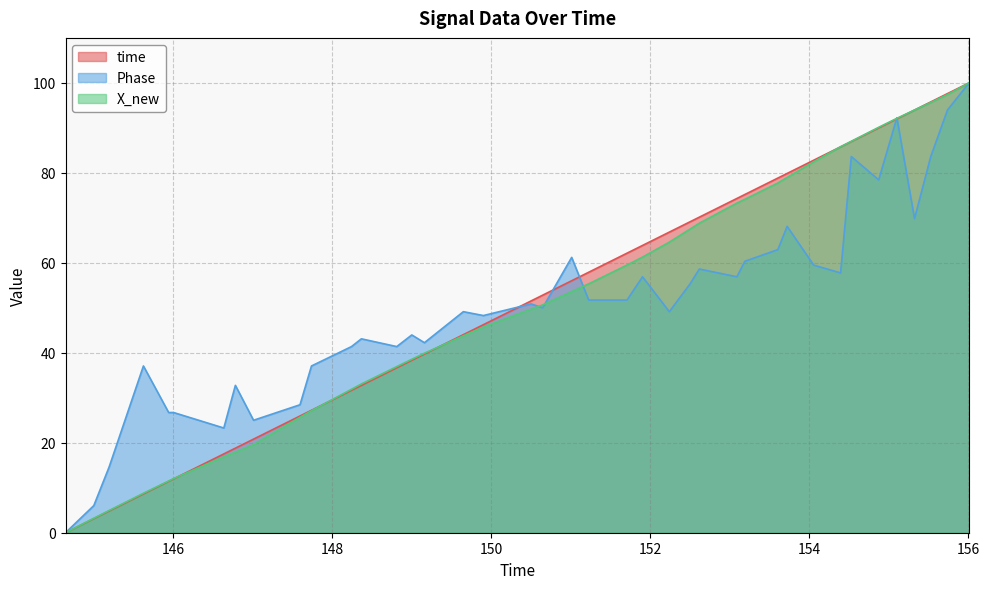

What is the maximum value shown in the chart?

100.0